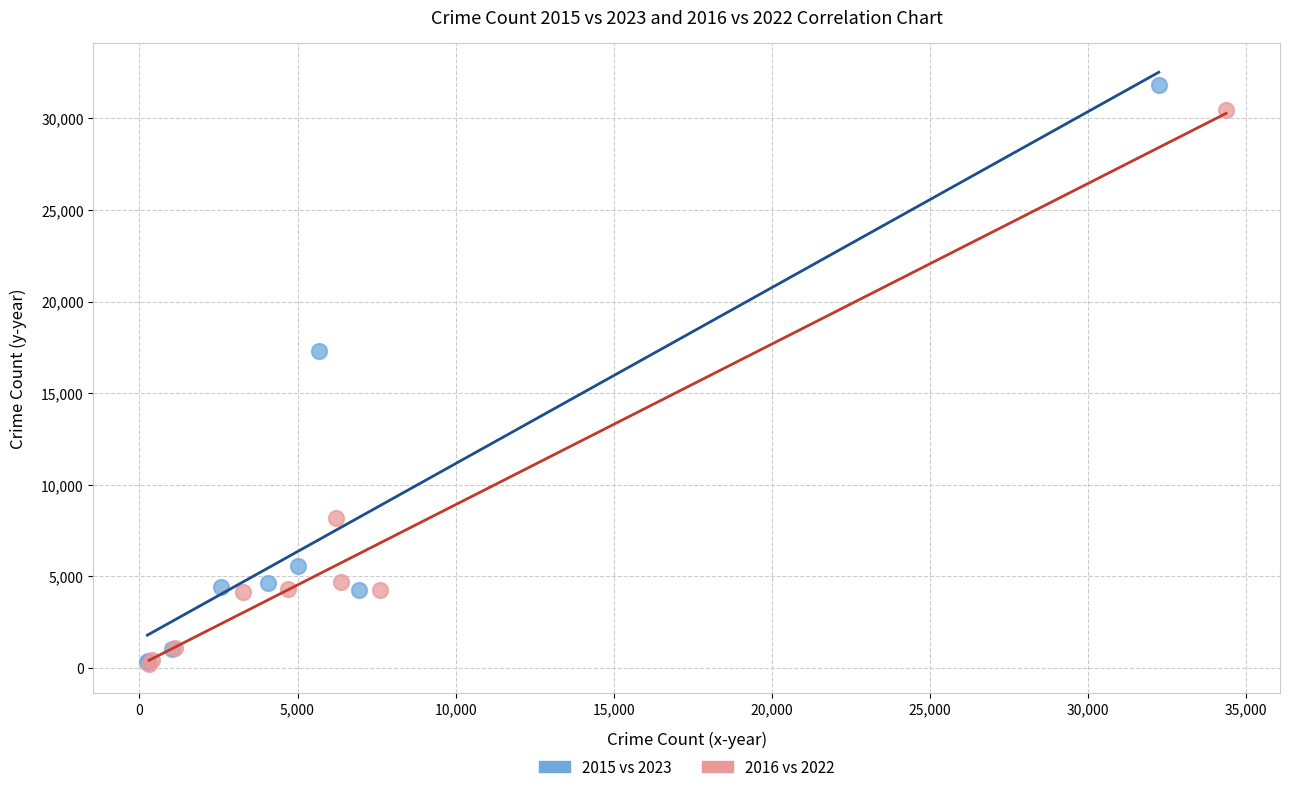

Which series has the widest spread of Y values?

2015 vs 2023